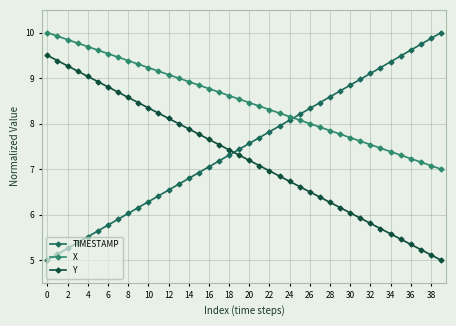

What is the value of the Y point at the 8th from the left?

8.7